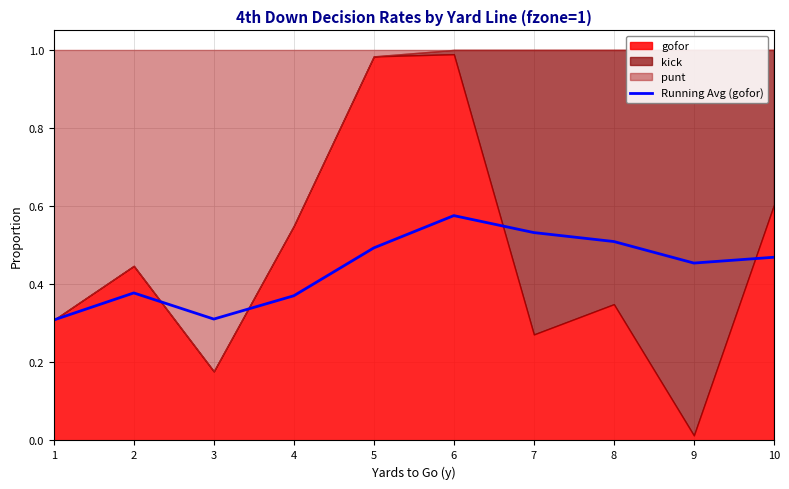

At which label is the value closest to 0?

1